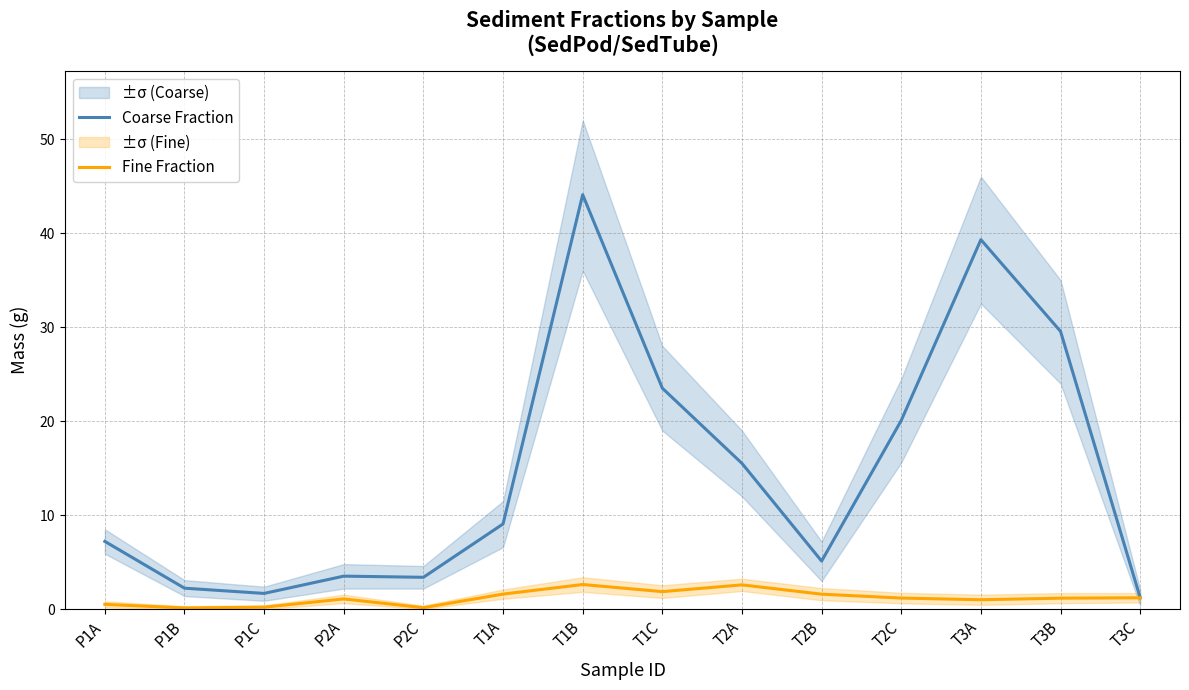

Where is the first local maximum for Coarse Fraction?

P2A